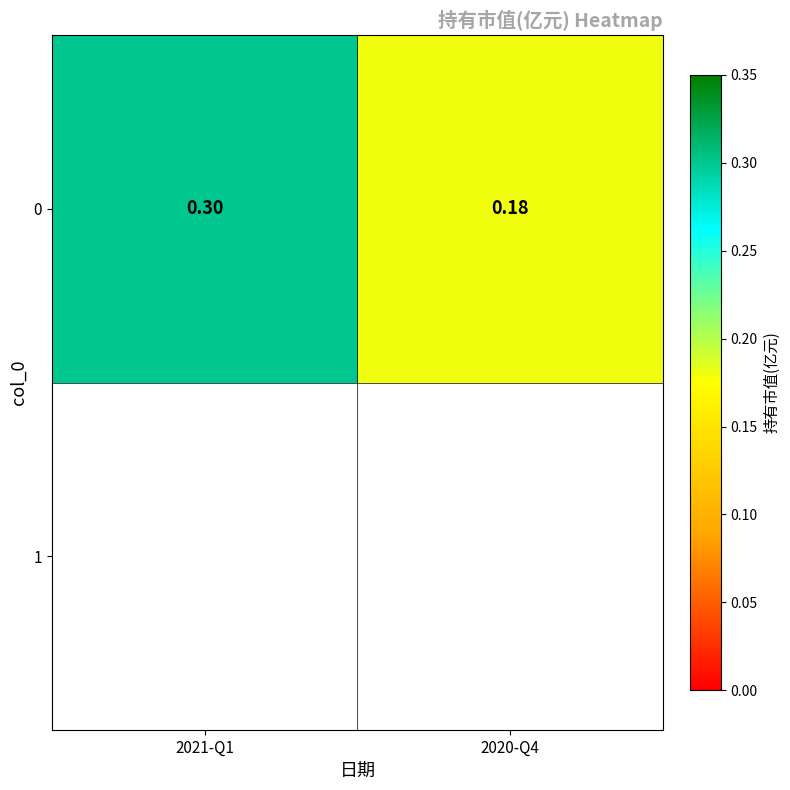

List the labels in order of value, smallest first.

2020-Q4, 2021-Q1